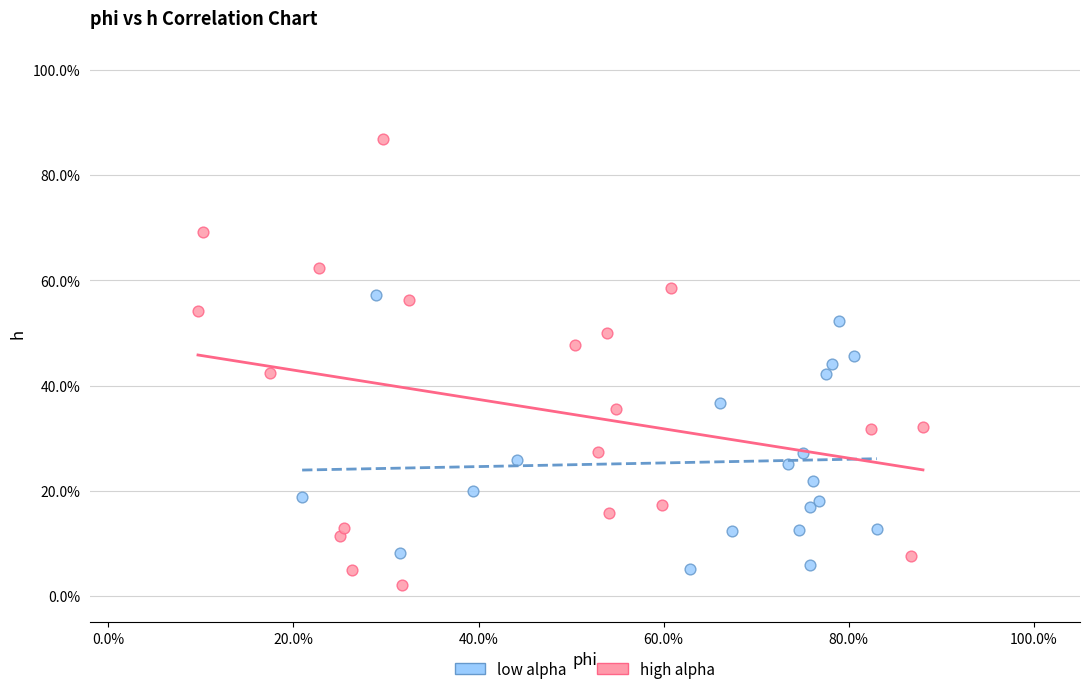

What are all the series names shown in the legend?

low alpha, high alpha